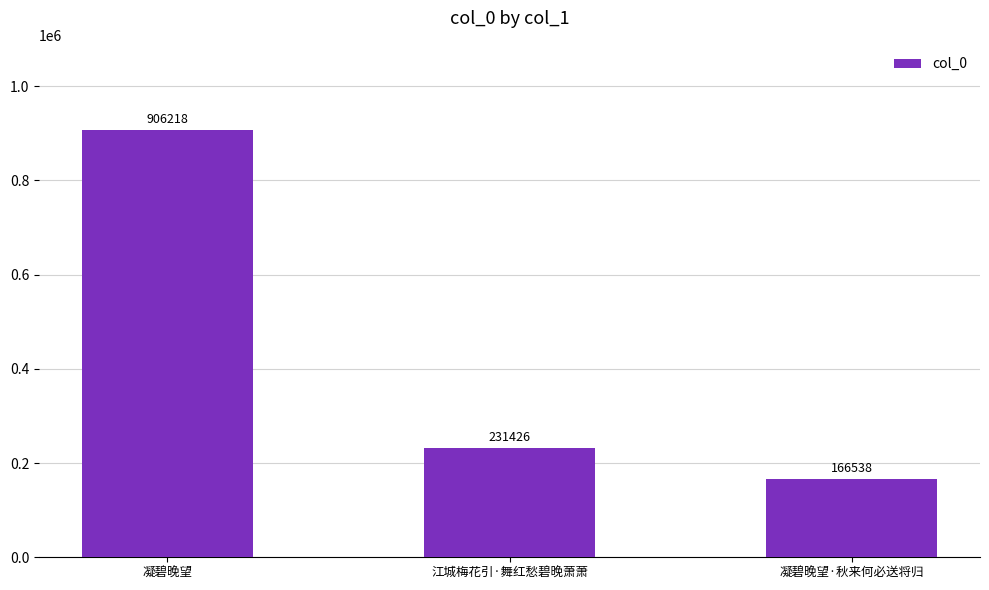

Rank the categories by value from lowest to highest.

凝碧晚望·秋来何必送将归, 江城梅花引·舞红愁碧晚萧萧, 凝碧晚望